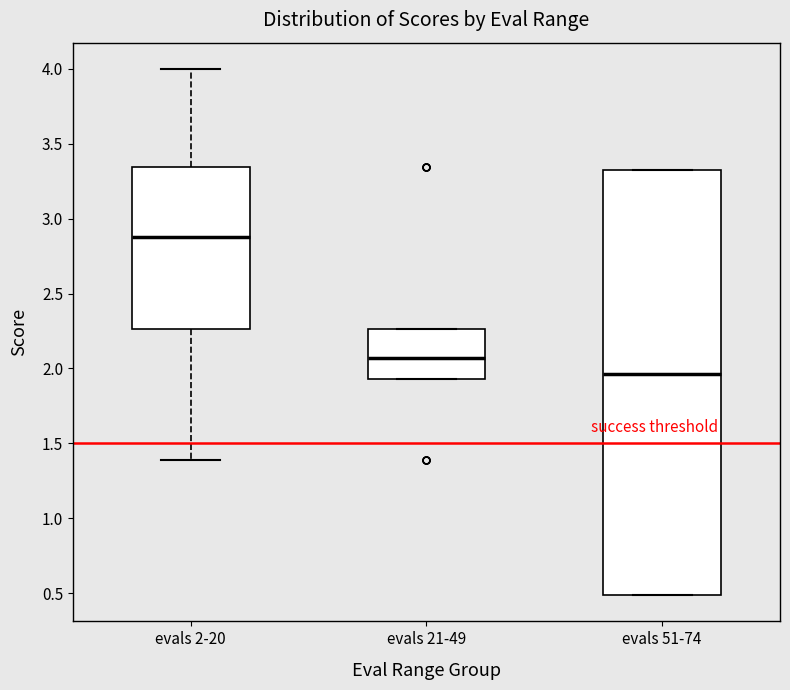

Reading left to right, read every box against the y-axis: the position of its median line, the range the box covers, and the ends of its whiskers. The values are not printed on the chart, so give them approximately, as read against the axis.

evals 2-20: median 2.90, box 2.25 to 3.35, whiskers 1.40 to 4.00
evals 21-49: median 2.05, box 1.95 to 2.25, whiskers 1.95 to 2.25
evals 51-74: median 1.95, box 0.50 to 3.35, whiskers 0.50 to 3.35